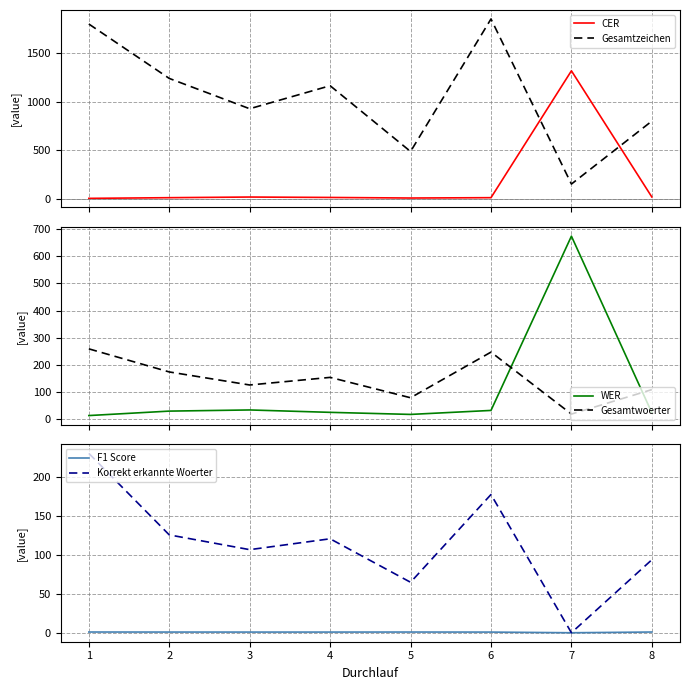

Is it true that Korrekt erkannte Woerter equals 231.0 at 1?

True